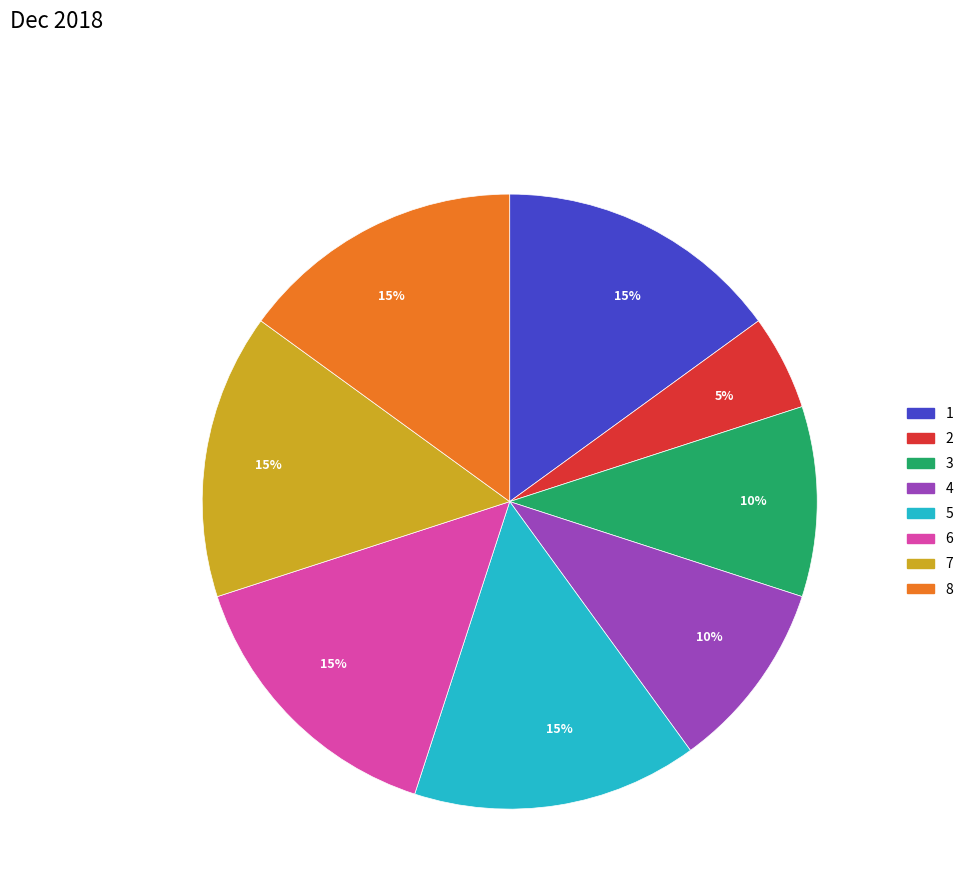

To the nearest percent, what is the average slice percentage?

12%